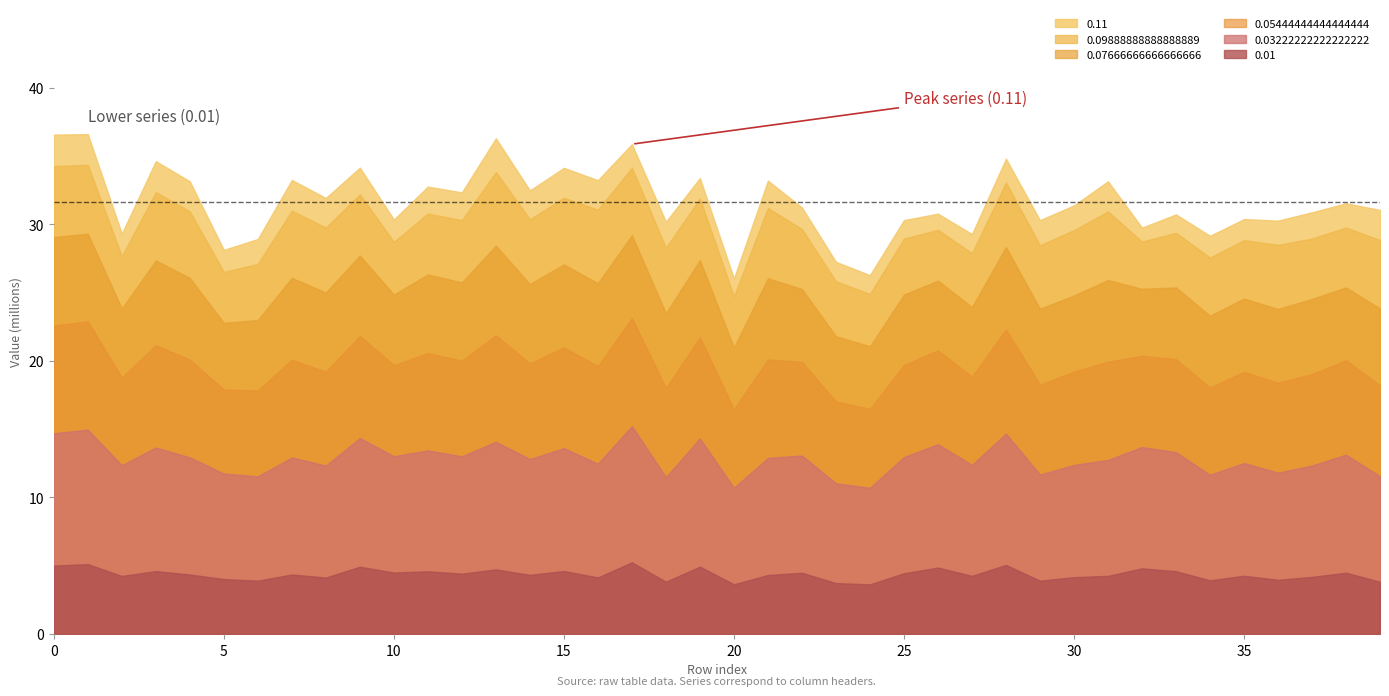

True or false: 0.09888888888888889 and 0.07666666666666666 cross at least once.

False